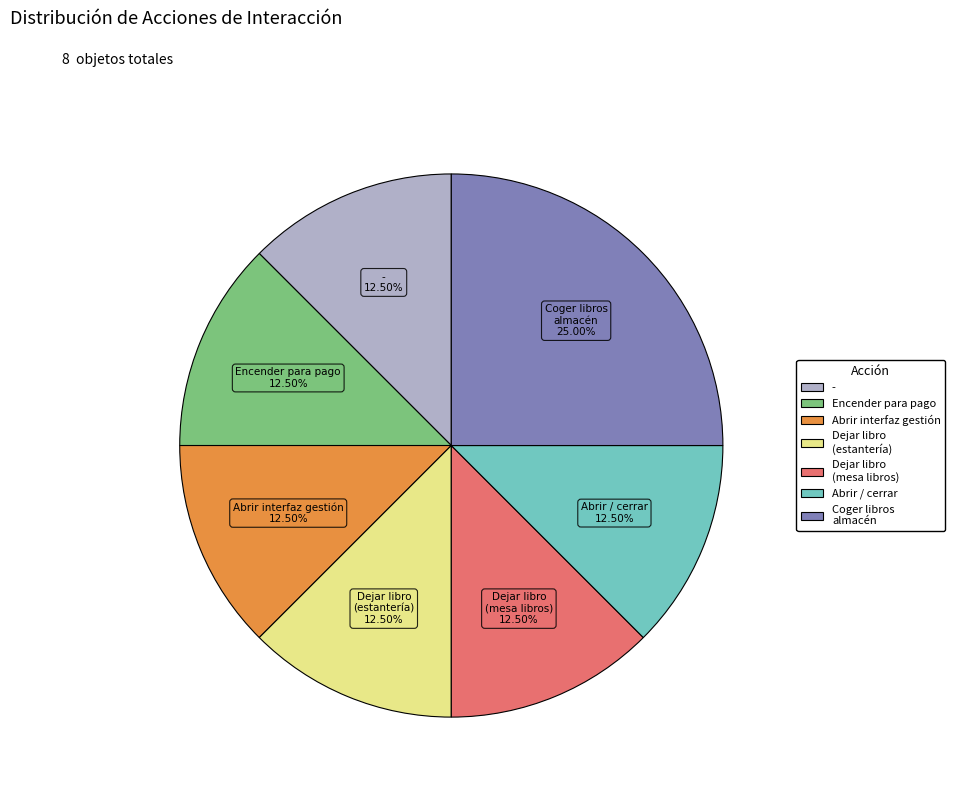

Is there any slice that represents more than half of the pie?

No